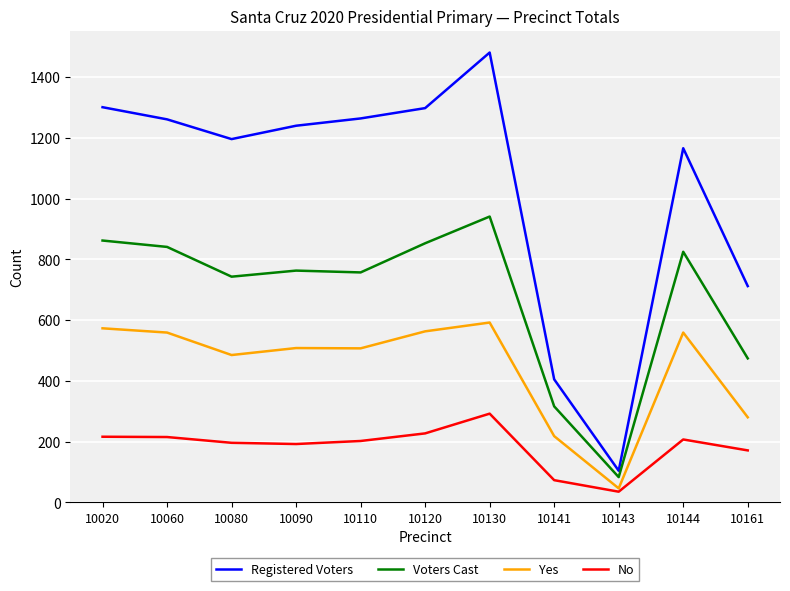

How many categories are shown in the chart?

11